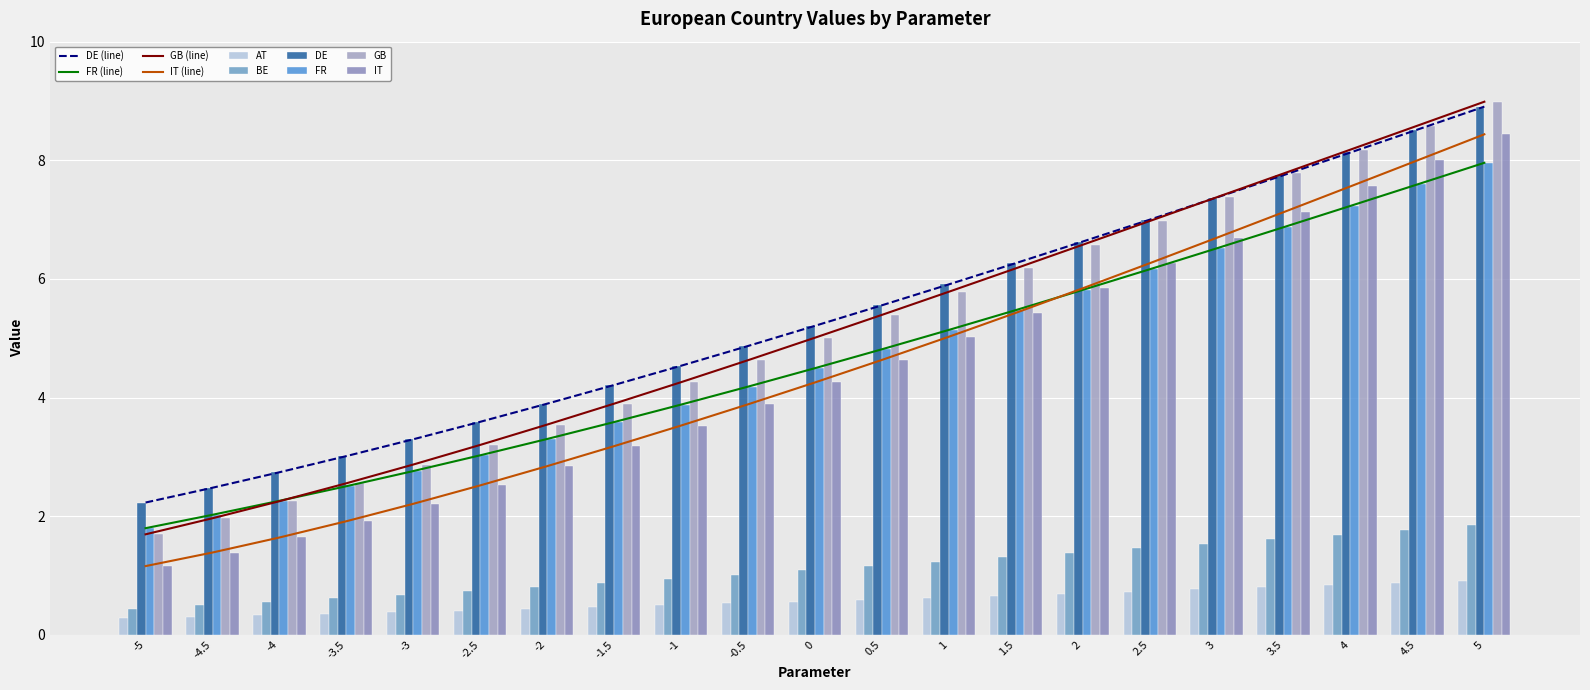

What are all the series names shown in the legend?

AT, BE, DE, FR, GB, IT